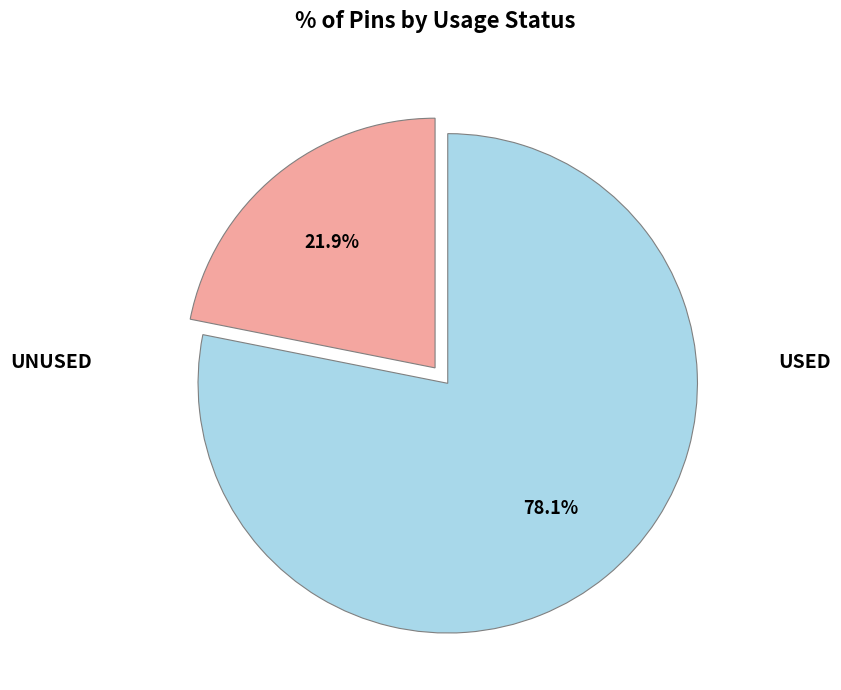

Does any single category account for the majority?

Yes